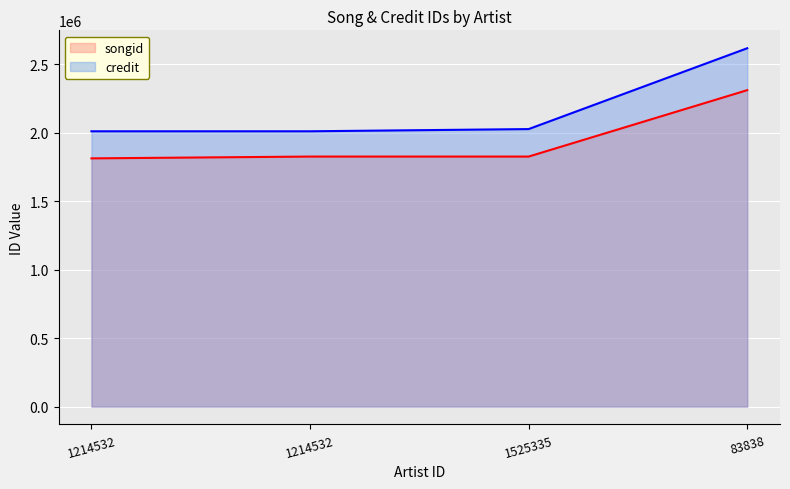

How many lines are shown in the chart?

2